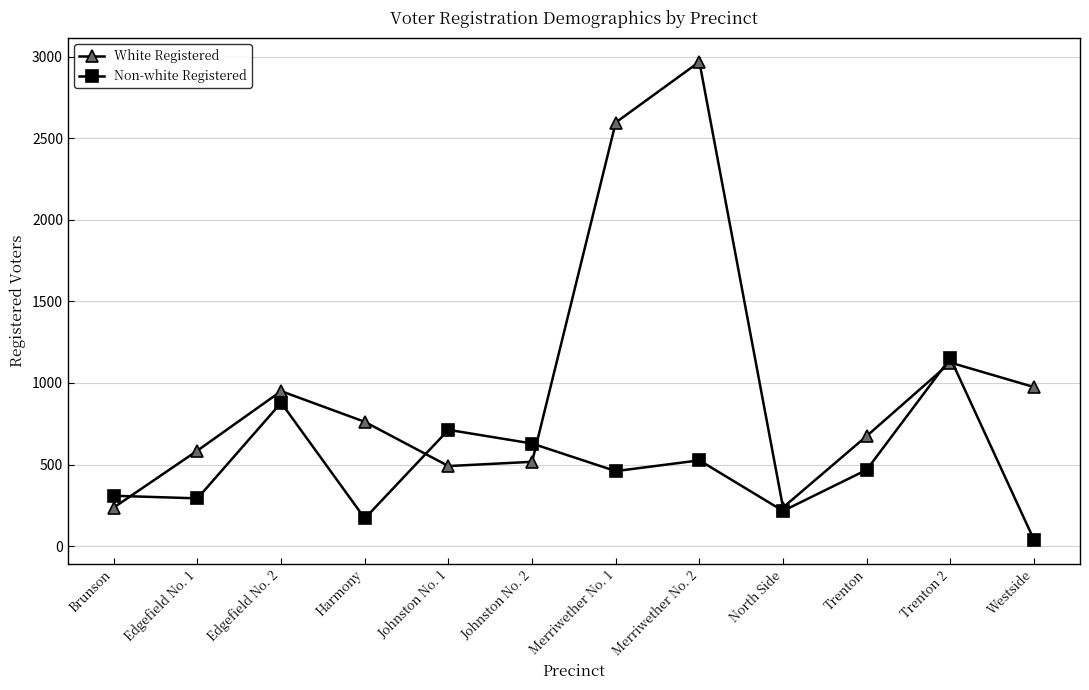

At Edgefield No. 2, list the series in order from largest to smallest.

White Registered, Non-white Registered